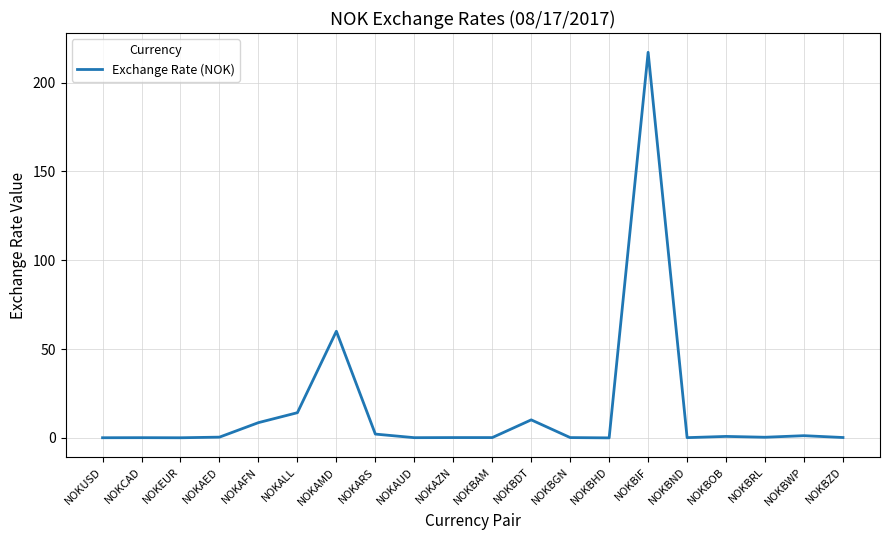

At which category does the chart reach its peak across all series?

NOKBIF